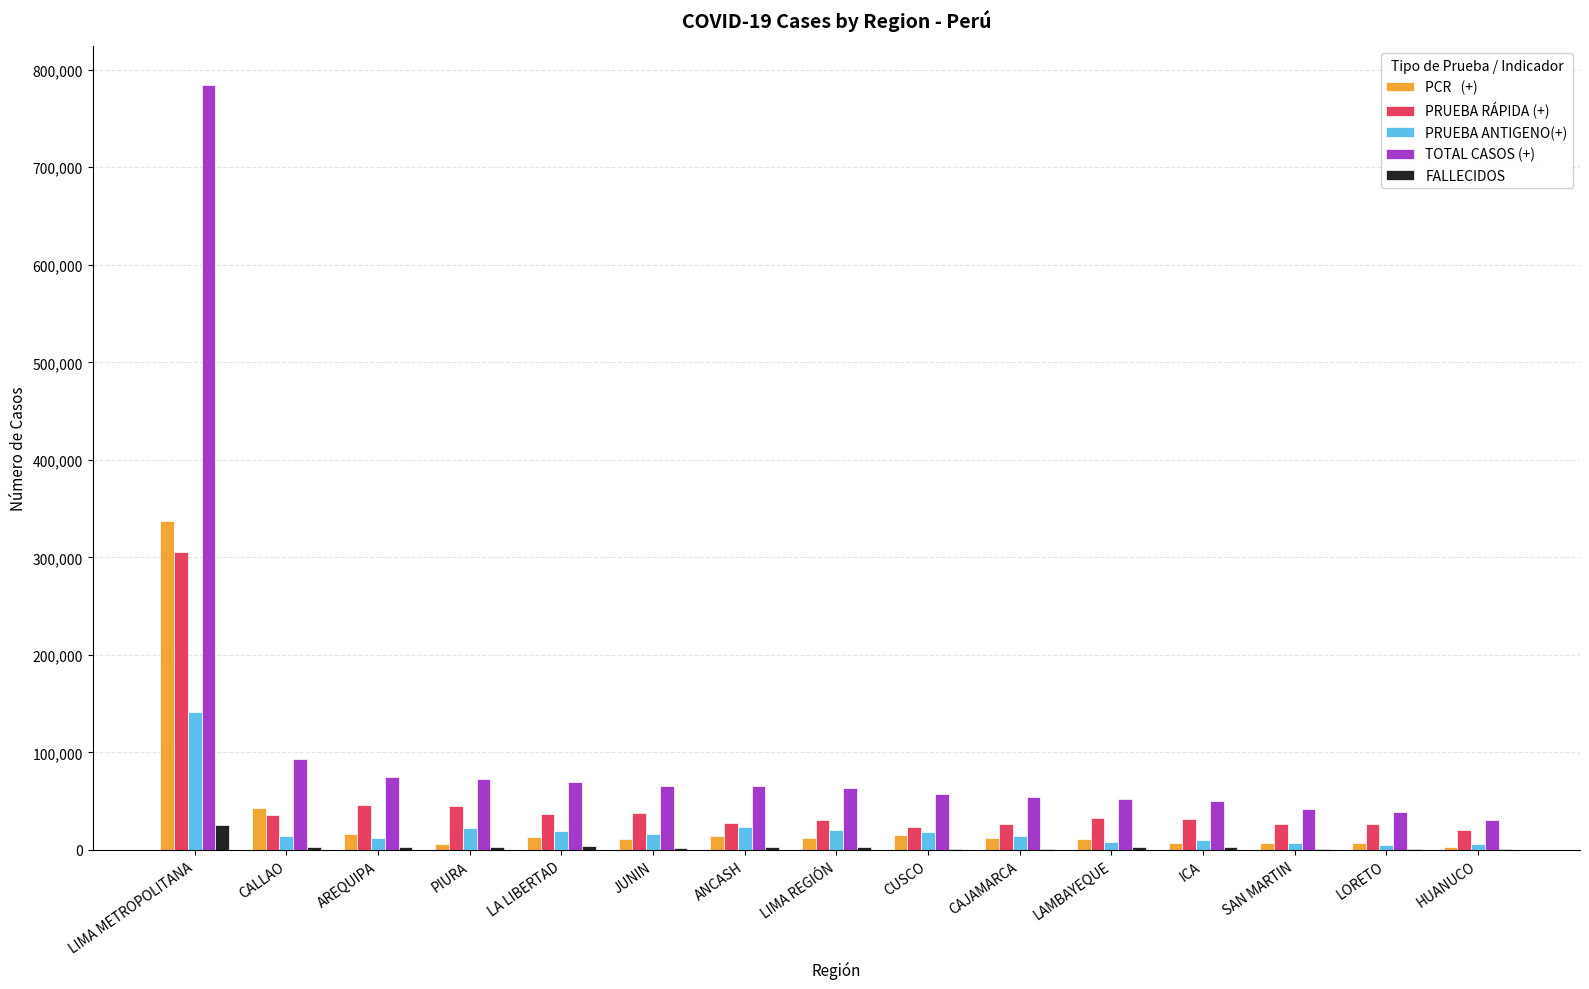

What is the greatest value displayed?

784672